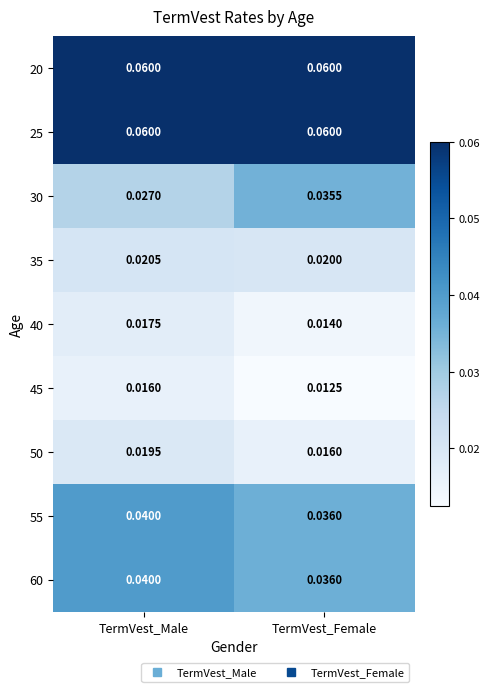

Rank the categories by 35 value from lowest to highest.

TermVest_Female, TermVest_Male